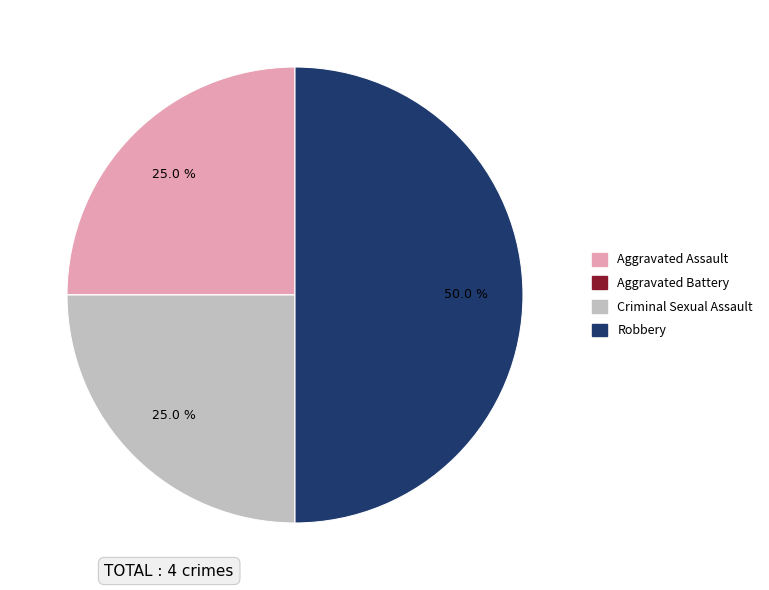

How much of the chart is everything except Criminal Sexual Assault?

75.0%